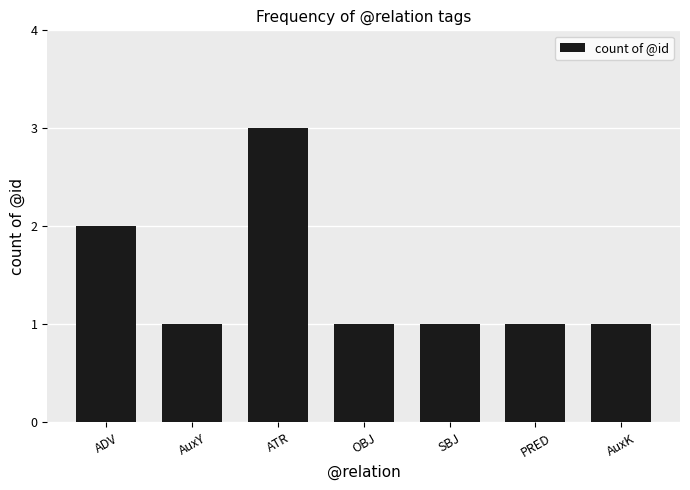

What is the label of the 3rd bar from the left?

ATR